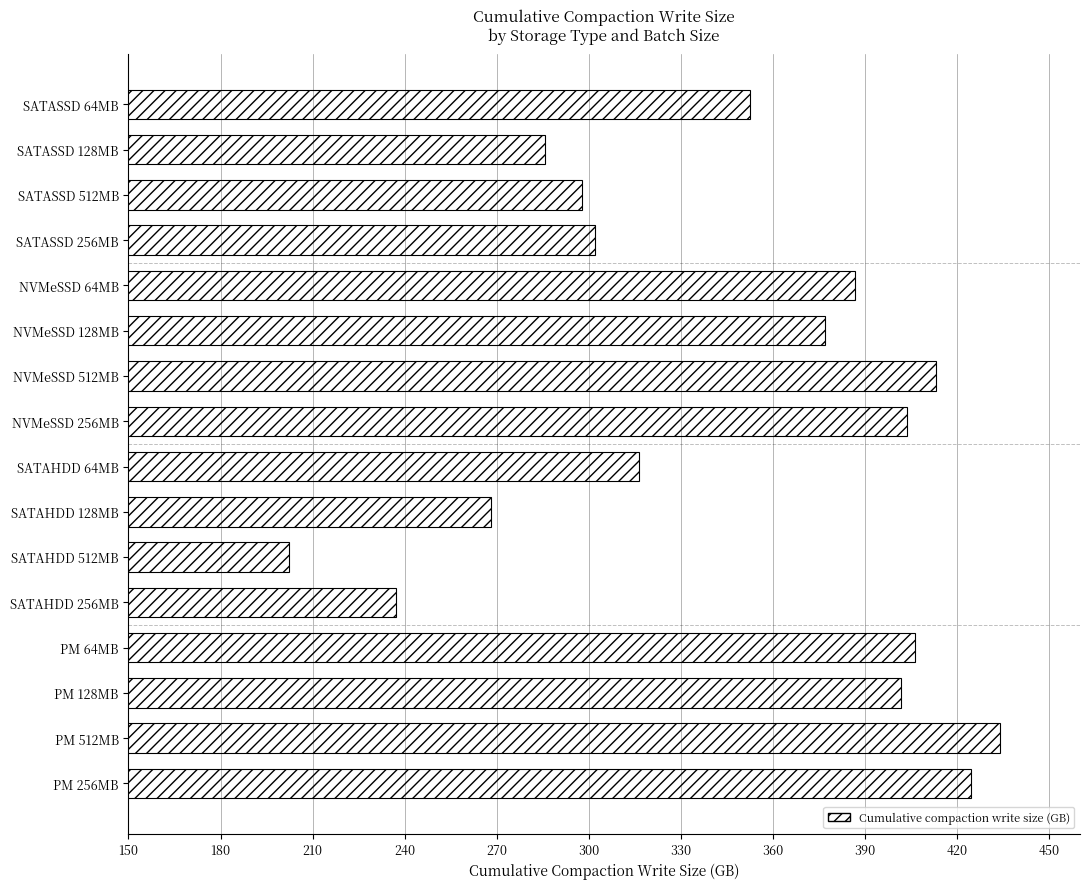

What value does the data have at SATAHDD 256MB?

237.2